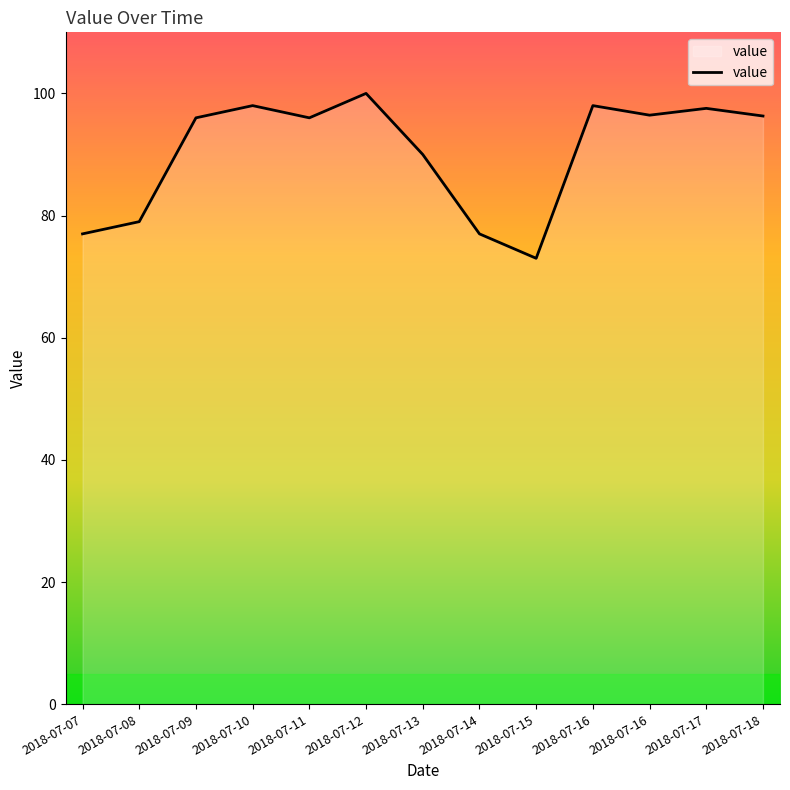

Rank the categories by value from lowest to highest.

2018-07-15, 2018-07-07, 2018-07-14, 2018-07-08, 2018-07-13, 2018-07-09, 2018-07-11, 2018-07-18, 2018-07-16, 2018-07-17, 2018-07-10, 2018-07-16, 2018-07-12